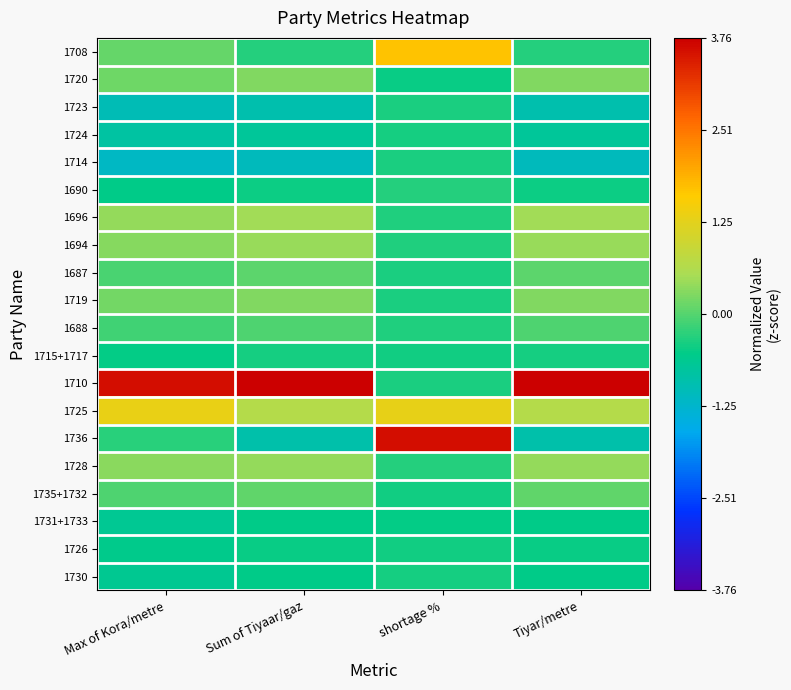

Reading right to left, list all the values displayed in this chart.

1708: Tiyar/metre=-0.3	shortage %=1.7	Sum of Tiyaar/gaz=-0.3	Max of Kora/metre=0.1
1720: Tiyar/metre=0.3	shortage %=-0.5	Sum of Tiyaar/gaz=0.3	Max of Kora/metre=0.2
1723: Tiyar/metre=-0.9	shortage %=-0.4	Sum of Tiyaar/gaz=-0.9	Max of Kora/metre=-1.0
1724: Tiyar/metre=-0.7	shortage %=-0.4	Sum of Tiyaar/gaz=-0.7	Max of Kora/metre=-0.8
1714: Tiyar/metre=-1.1	shortage %=-0.4	Sum of Tiyaar/gaz=-1.1	Max of Kora/metre=-1.2
1690: Tiyar/metre=-0.4	shortage %=-0.3	Sum of Tiyaar/gaz=-0.4	Max of Kora/metre=-0.5
1696: Tiyar/metre=0.5	shortage %=-0.3	Sum of Tiyaar/gaz=0.5	Max of Kora/metre=0.4
1694: Tiyar/metre=0.4	shortage %=-0.4	Sum of Tiyaar/gaz=0.4	Max of Kora/metre=0.3
1687: Tiyar/metre=0.0	shortage %=-0.4	Sum of Tiyaar/gaz=0.0	Max of Kora/metre=-0.1
1719: Tiyar/metre=0.3	shortage %=-0.4	Sum of Tiyaar/gaz=0.3	Max of Kora/metre=0.2
1688: Tiyar/metre=-0.0	shortage %=-0.4	Sum of Tiyaar/gaz=-0.0	Max of Kora/metre=-0.1
1715+1717: Tiyar/metre=-0.4	shortage %=-0.4	Sum of Tiyaar/gaz=-0.4	Max of Kora/metre=-0.5
1710: Tiyar/metre=3.8	shortage %=-0.4	Sum of Tiyaar/gaz=3.8	Max of Kora/metre=3.6
1725: Tiyar/metre=0.7	shortage %=1.3	Sum of Tiyaar/gaz=0.7	Max of Kora/metre=1.3
1736: Tiyar/metre=-0.9	shortage %=3.6	Sum of Tiyaar/gaz=-0.9	Max of Kora/metre=-0.3
1728: Tiyar/metre=0.4	shortage %=-0.3	Sum of Tiyaar/gaz=0.4	Max of Kora/metre=0.3
1735+1732: Tiyar/metre=0.1	shortage %=-0.4	Sum of Tiyaar/gaz=0.1	Max of Kora/metre=-0.1
1731+1733: Tiyar/metre=-0.5	shortage %=-0.5	Sum of Tiyaar/gaz=-0.5	Max of Kora/metre=-0.6
1726: Tiyar/metre=-0.5	shortage %=-0.4	Sum of Tiyaar/gaz=-0.5	Max of Kora/metre=-0.6
1730: Tiyar/metre=-0.5	shortage %=-0.4	Sum of Tiyaar/gaz=-0.5	Max of Kora/metre=-0.6